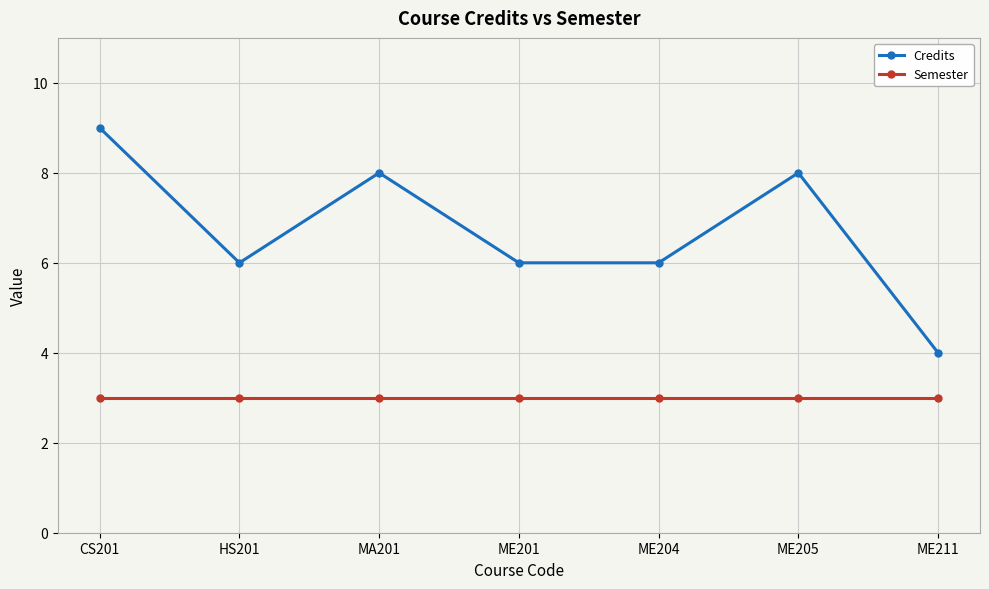

What is the smallest value displayed?

3